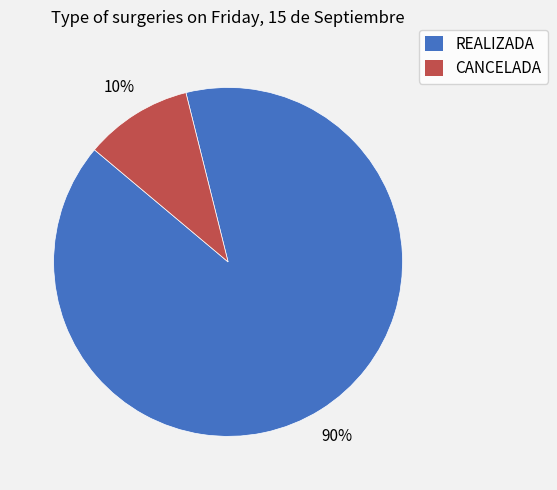

How many slices are in this pie chart?

2